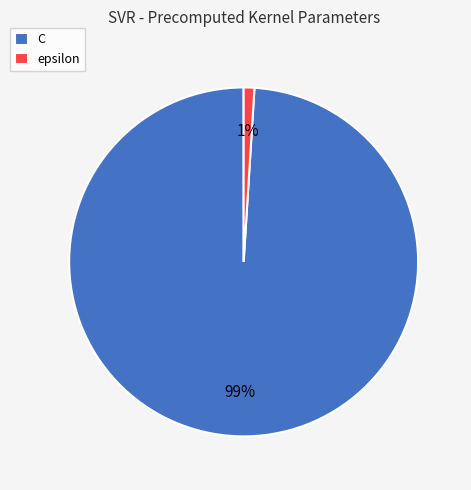

The C slice represents 99% of the pie. True or false?

True